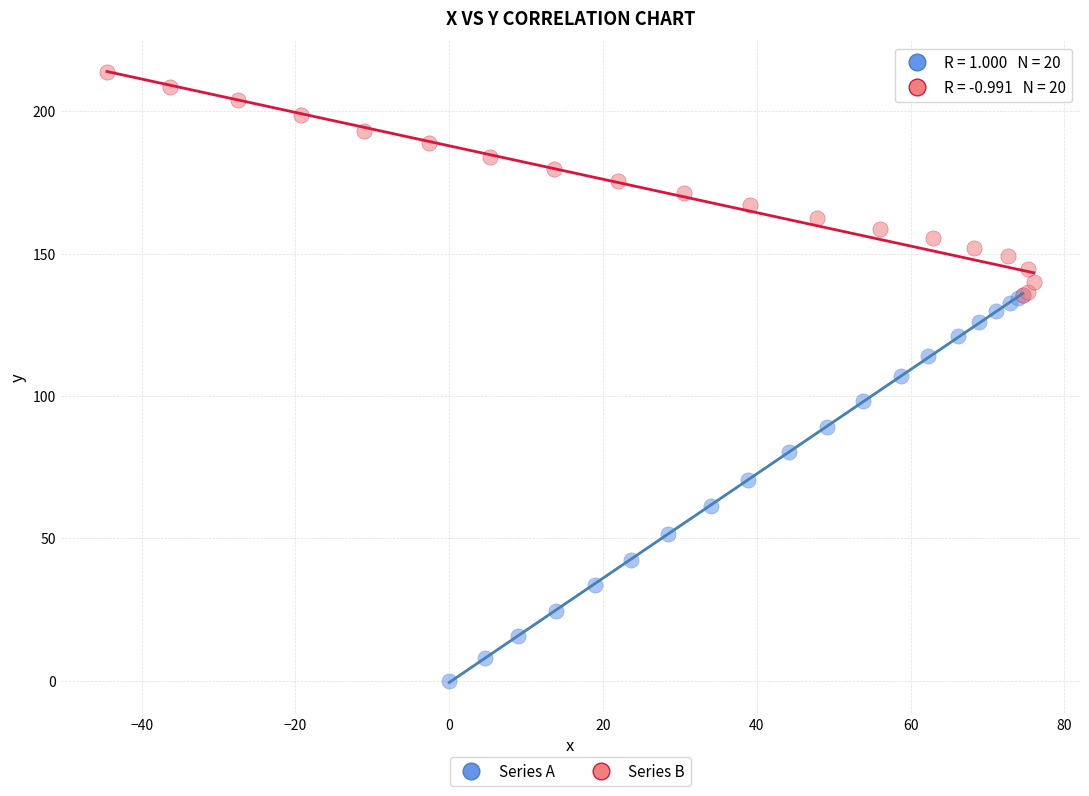

Which series contains the highest Y value?

Series B